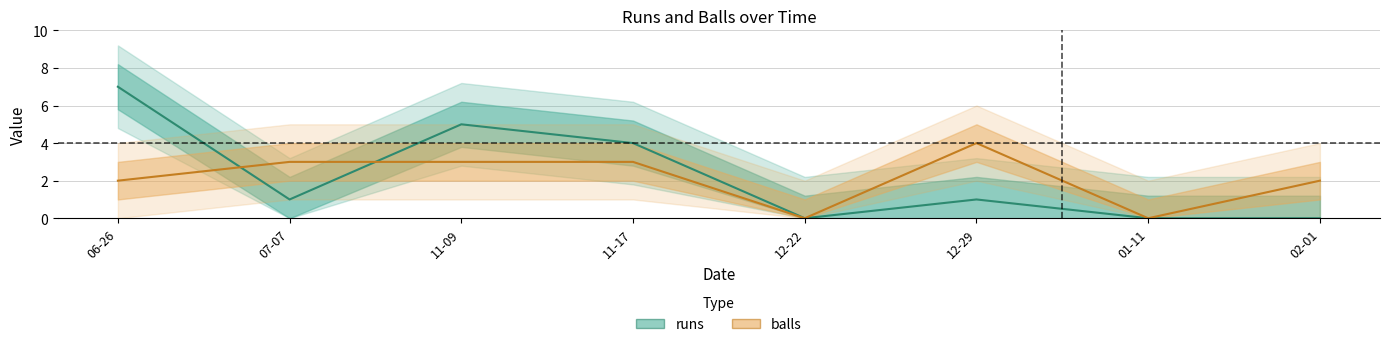

Which series has the largest total across all categories?

runs